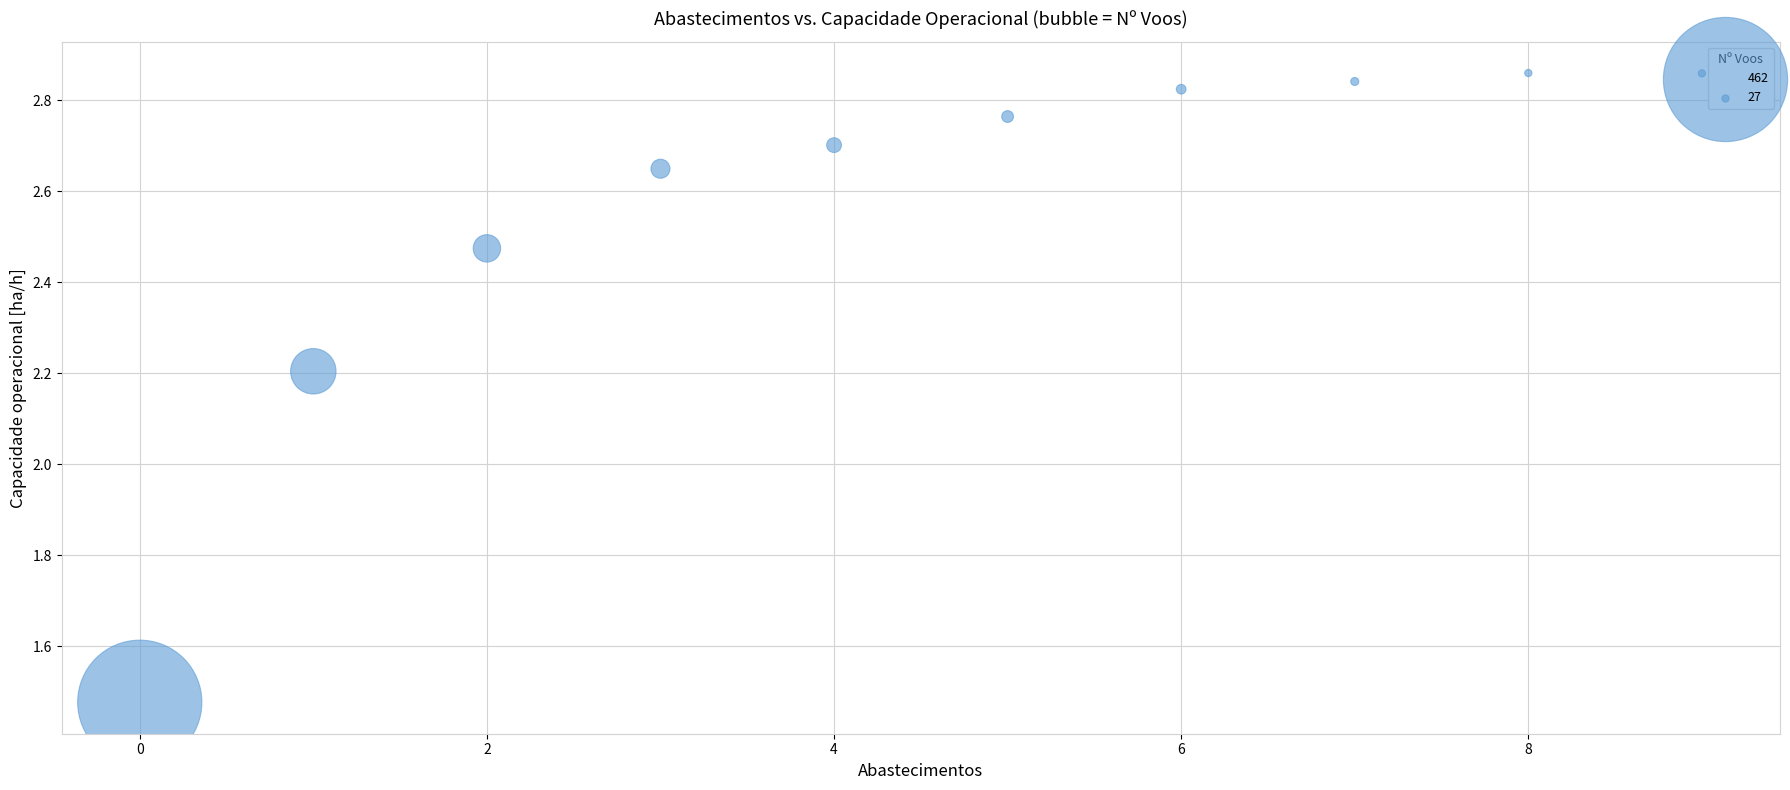

What Y value in the scatter plot is closest to 2?

2.2